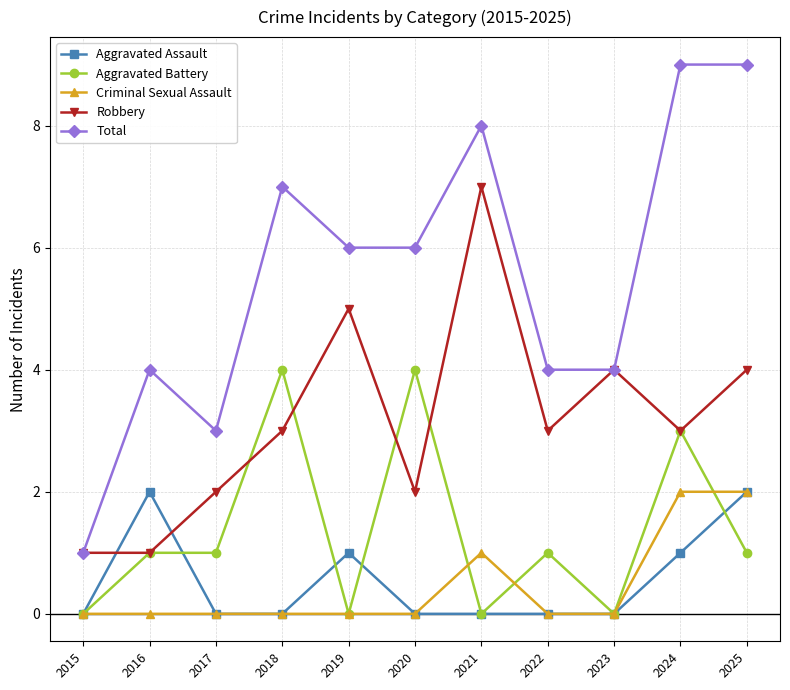

True or false: Total and Aggravated Assault intersect in this chart.

False